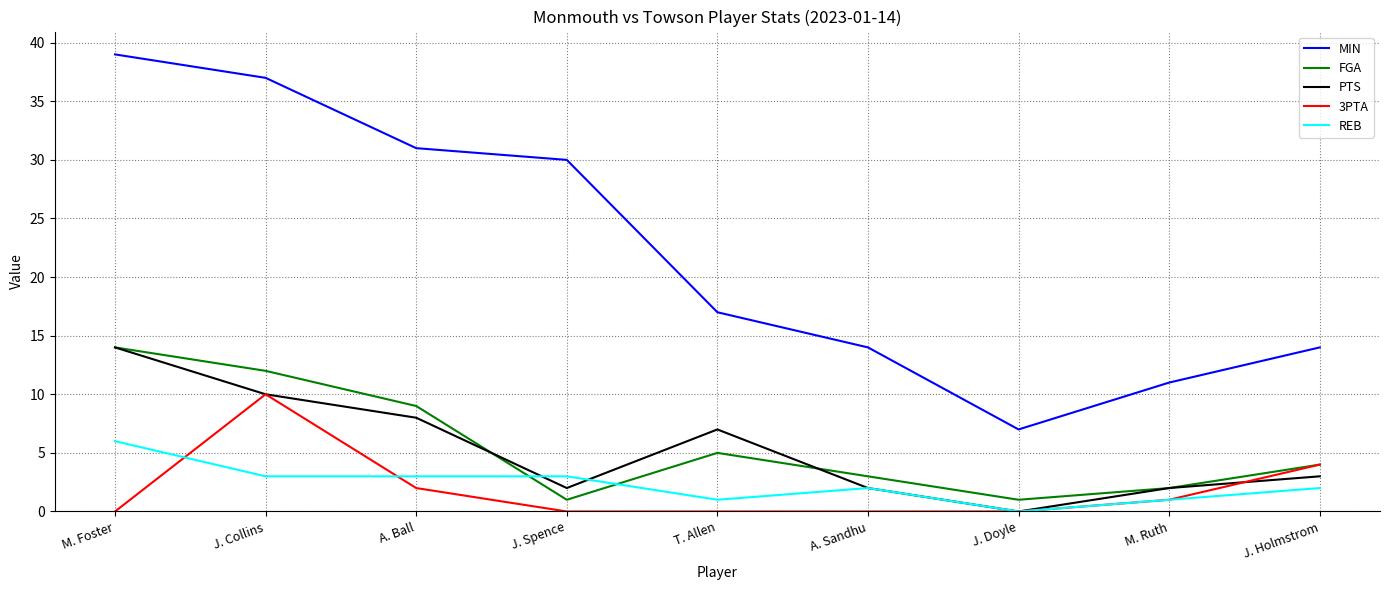

Which series has the widest spread of values?

MIN